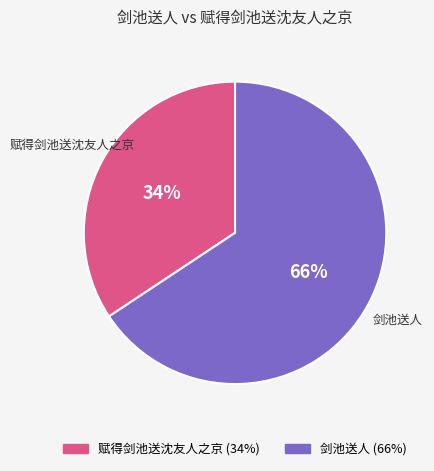

Is the sum of 剑池送人 and 赋得剑池送沈友人之京 greater than half?

Yes